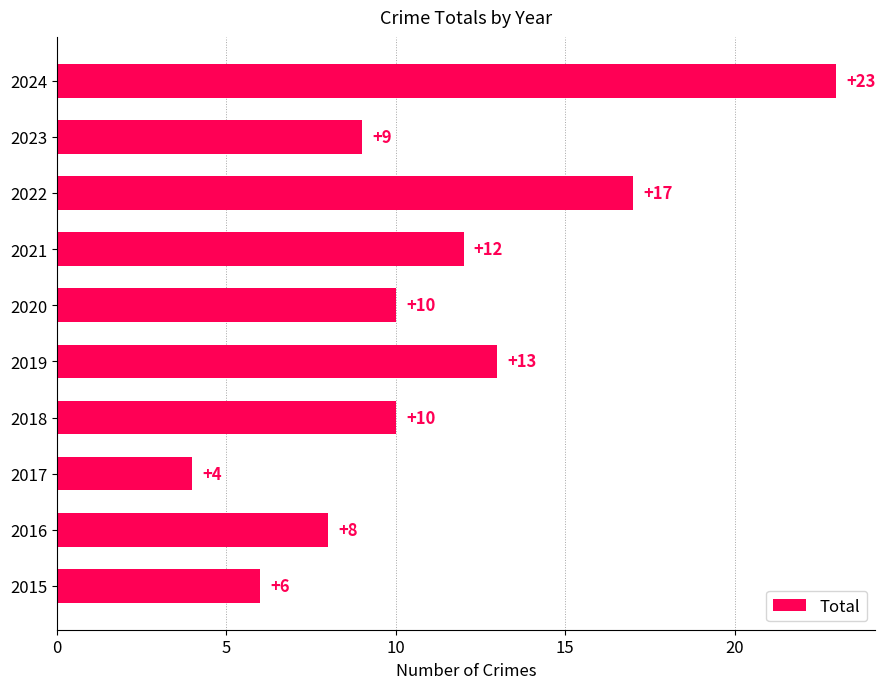

Which has a higher value, 2022 or 2020?

2022